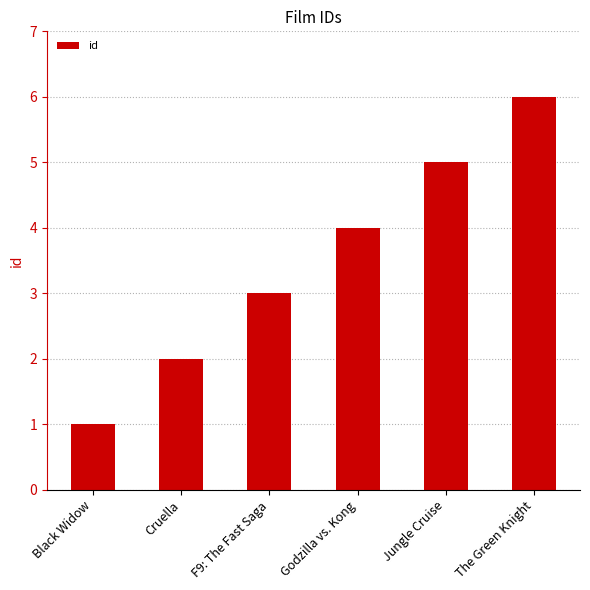

Is it true that the value at Cruella is 0?

False